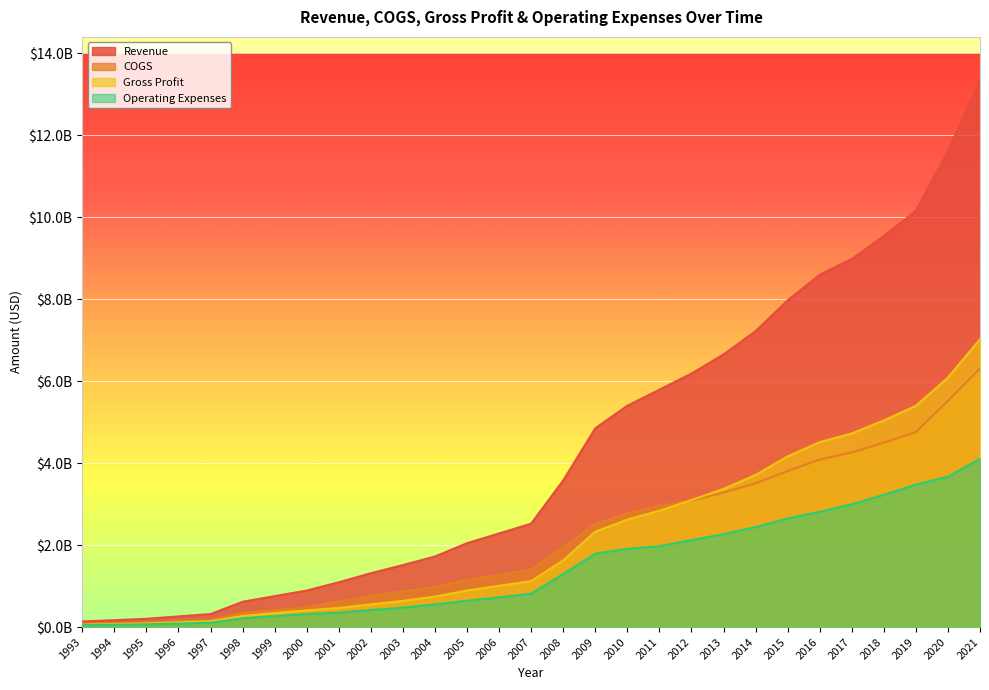

Which series has the largest total across all categories?

Revenue